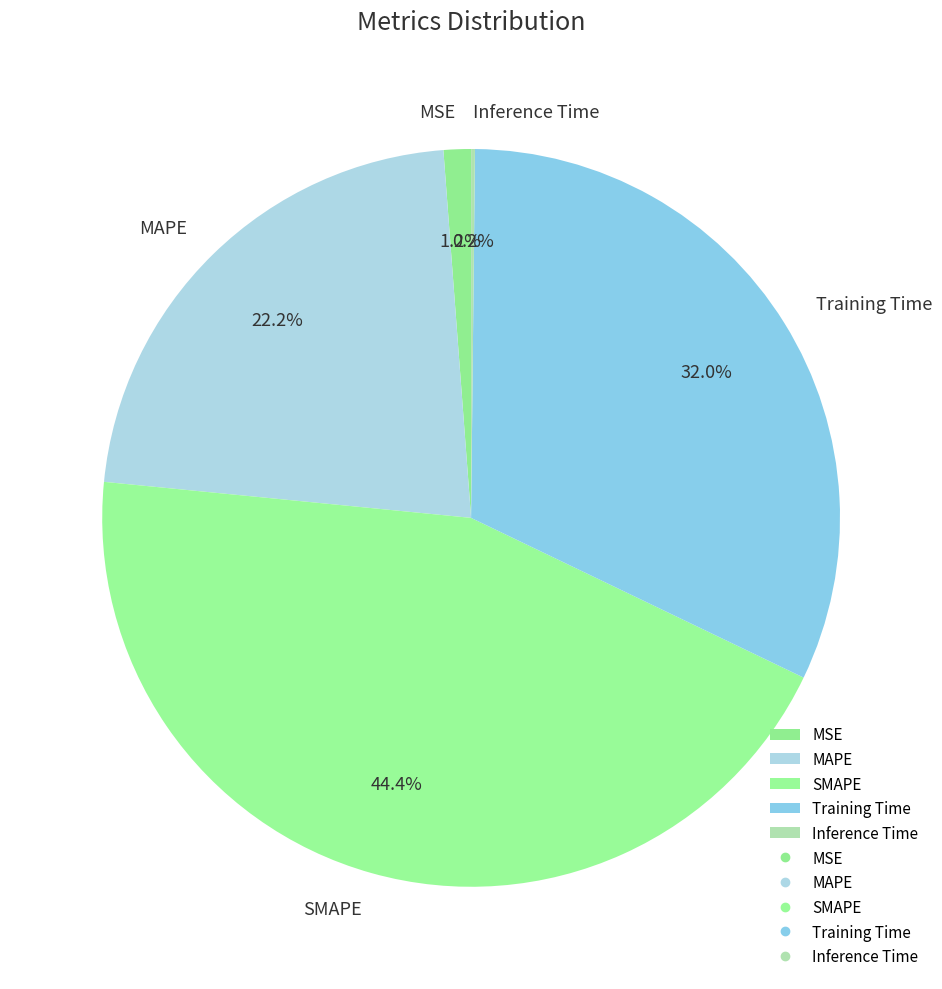

Combined, do MAPE and Training Time account for over 50%?

Yes